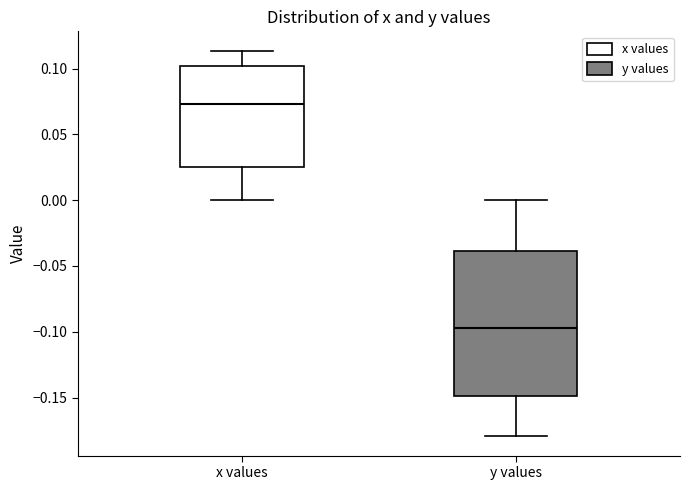

Reading left to right, read every box against the y-axis: the position of its median line, the range the box covers, and the ends of its whiskers. The values are not printed on the chart, so give them approximately, as read against the axis.

x values: median 0.075, box 0.025 to 0.100, whiskers 0.000 to 0.115
y values: median -0.095, box -0.150 to -0.040, whiskers -0.180 to 0.000